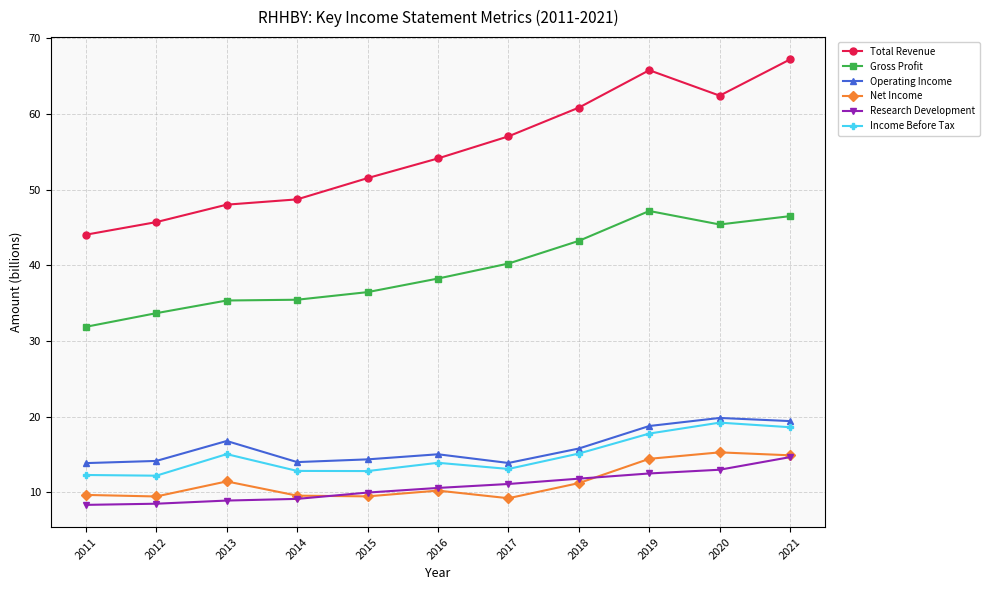

At which category does Net Income reach its first local peak?

2013